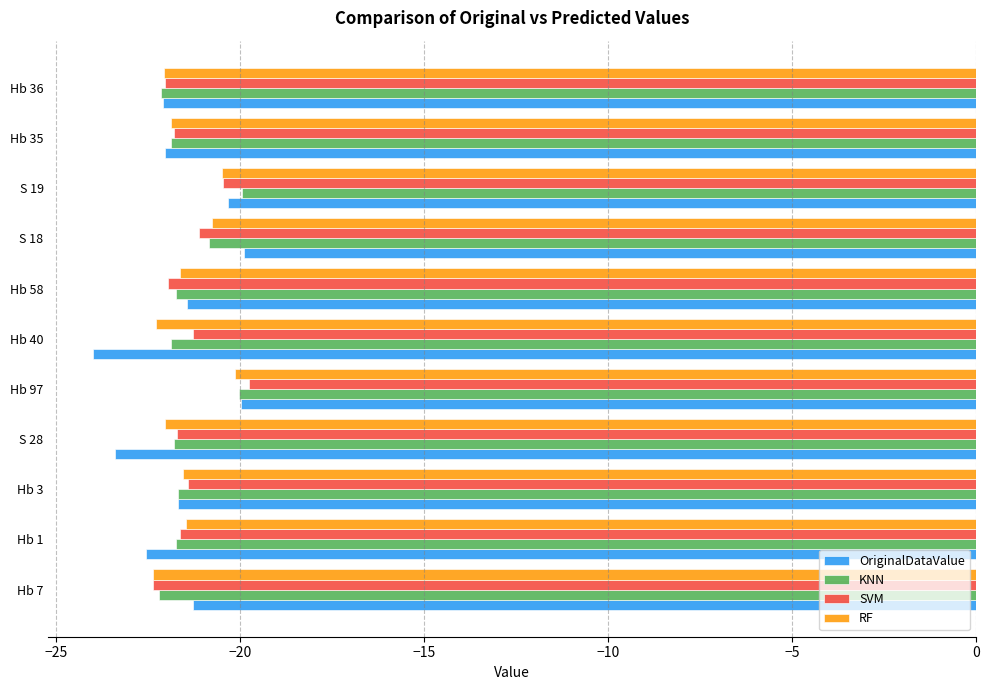

At which category is the sum across all series the highest?

Hb 97